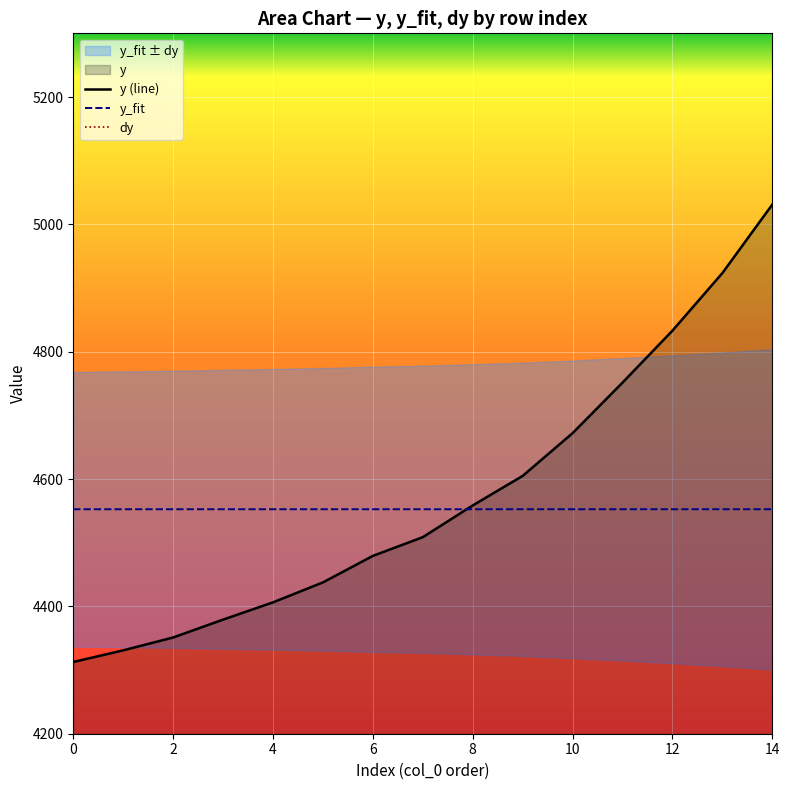

What is the difference between the maximum and minimum values in the y (line) series?

718.5